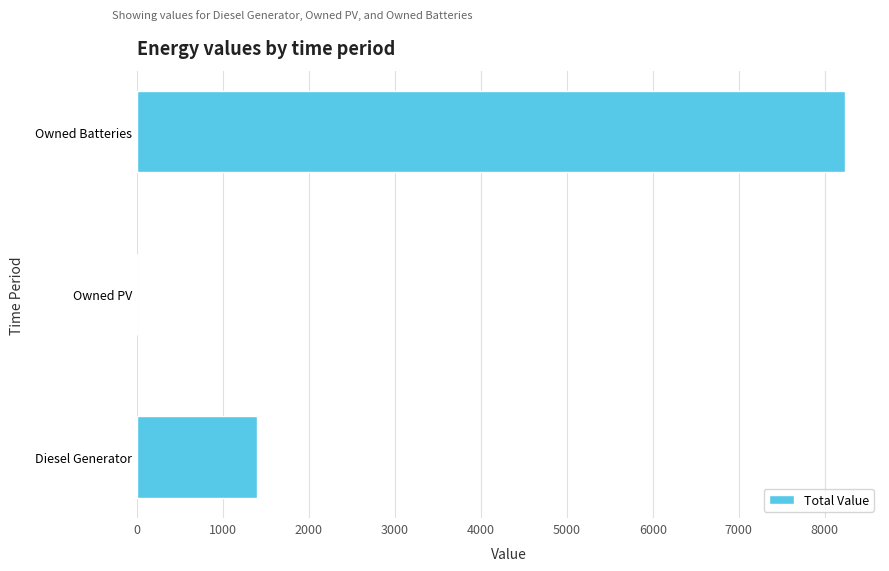

What is the change in value from Owned PV to Owned Batteries?

+8231